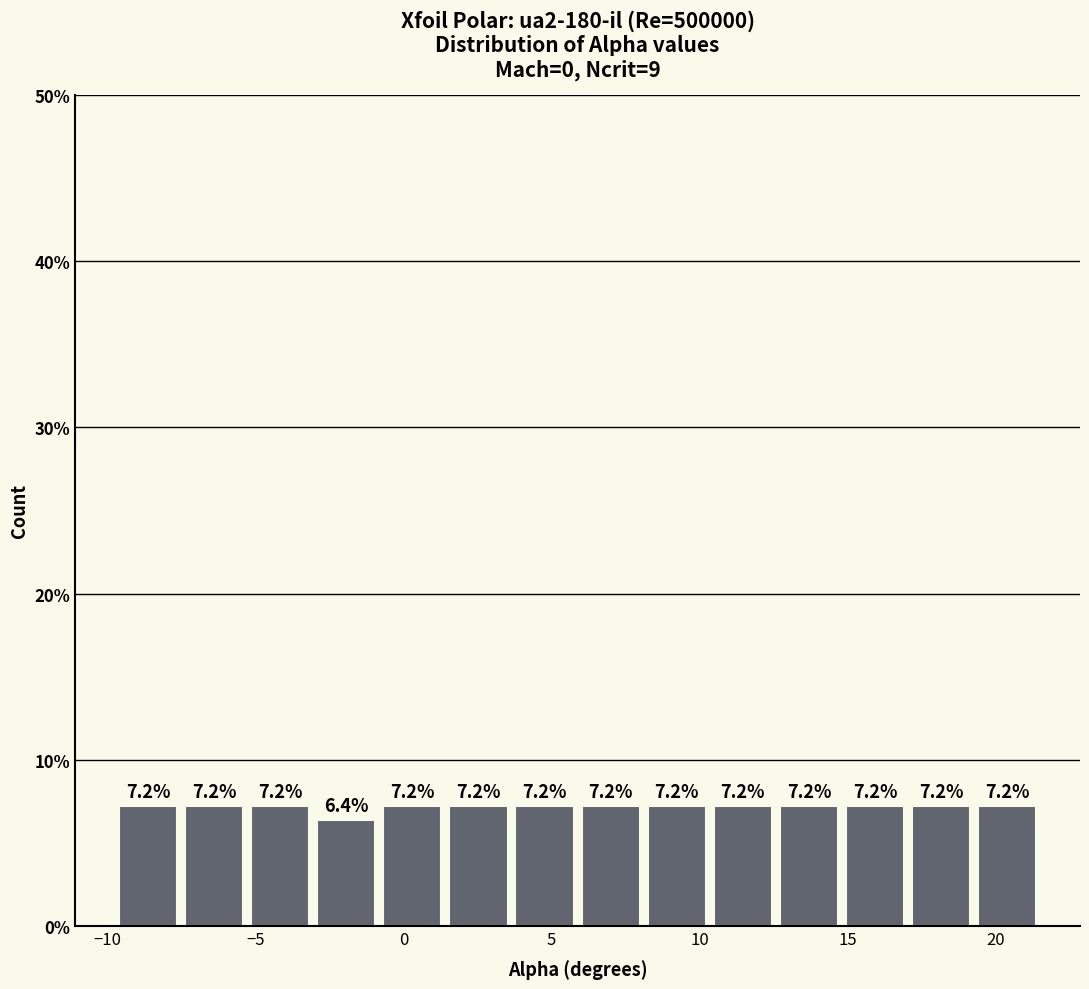

Reading left to right, list every bar in this chart as the range it spans on the x-axis followed by its height. The bar edges are not printed on the chart, so give them approximately, as read against the axis.

-9.5 to -7.5: 7.2
-7.5 to -5.5: 7.2
-5.5 to -3.0: 7.2
-3.0 to -1.0: 6.4
-1.0 to 1.5: 7.2
1.5 to 3.5: 7.2
3.5 to 6.0: 7.2
6.0 to 8.0: 7.2
8.0 to 10.5: 7.2
10.5 to 12.5: 7.2
12.5 to 15.0: 7.2
15.0 to 17.0: 7.2
17.0 to 19.5: 7.2
19.5 to 21.5: 7.2